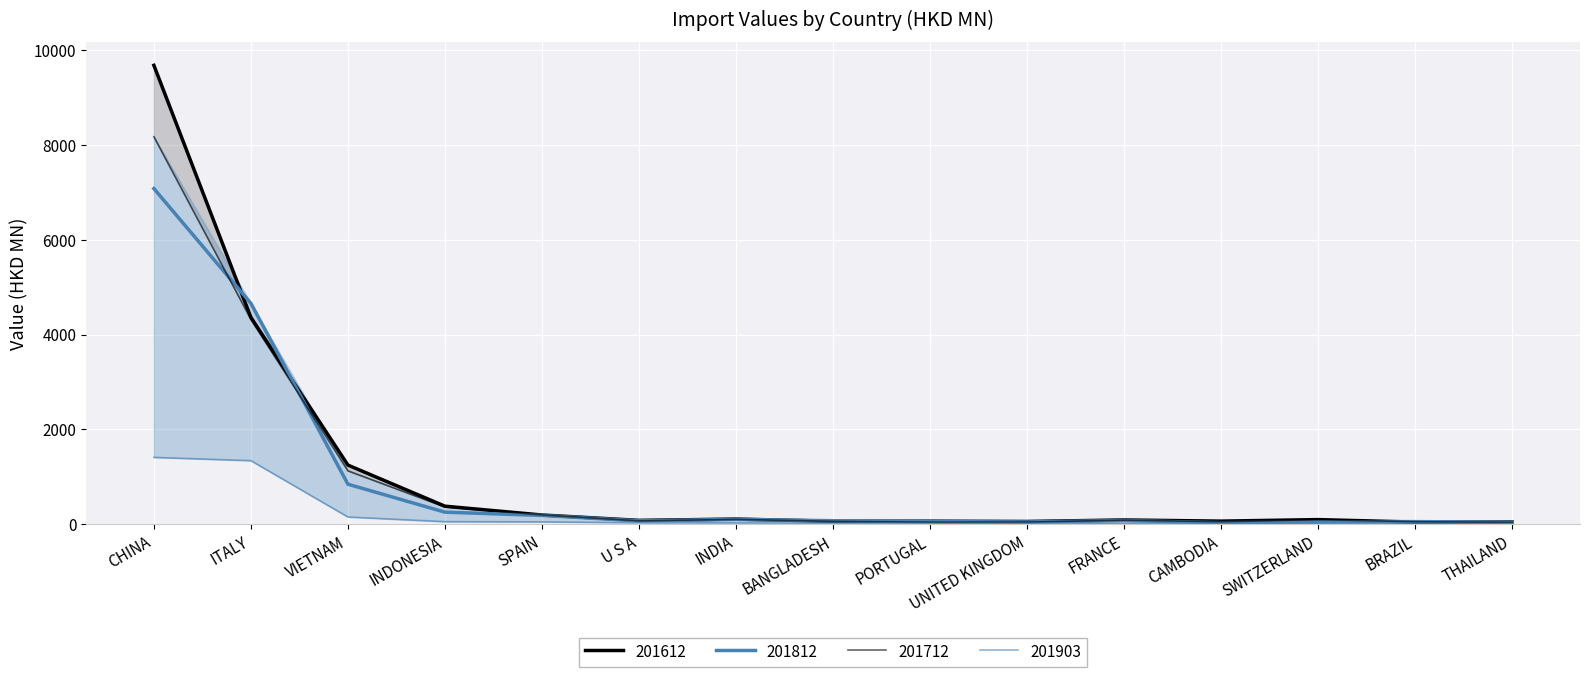

Does the chart display data point markers on the line(s)?

No